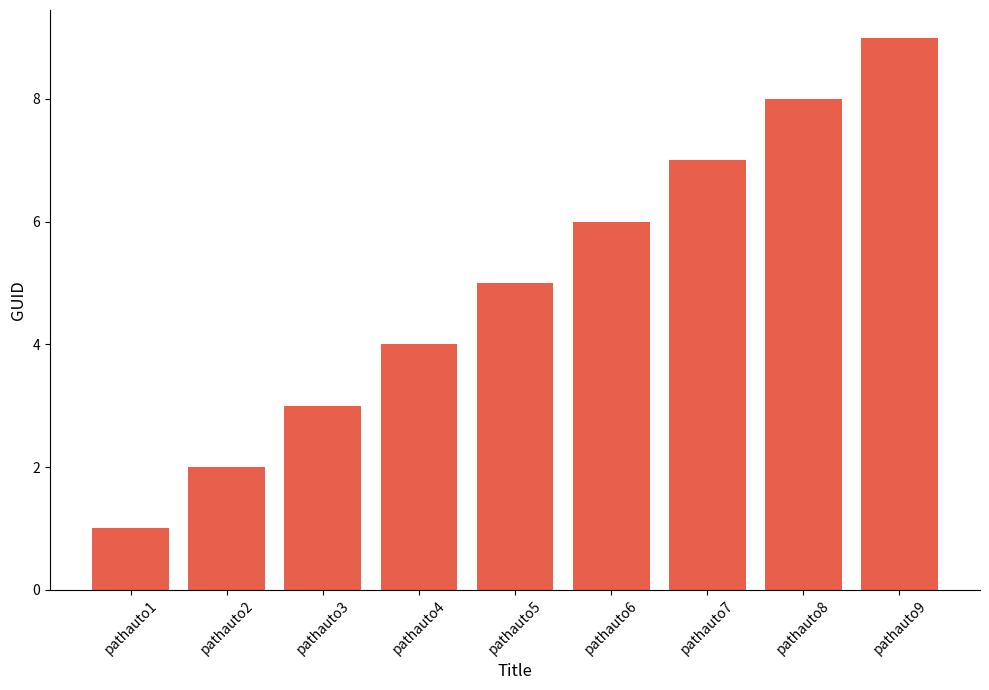

What is the sum of all values?

45